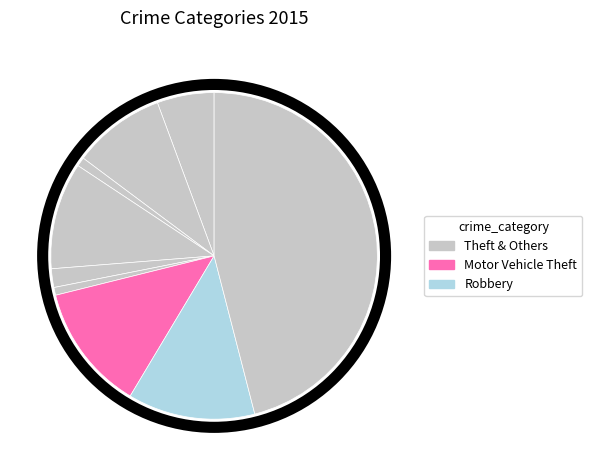

Count the number of slices in the pie.

9